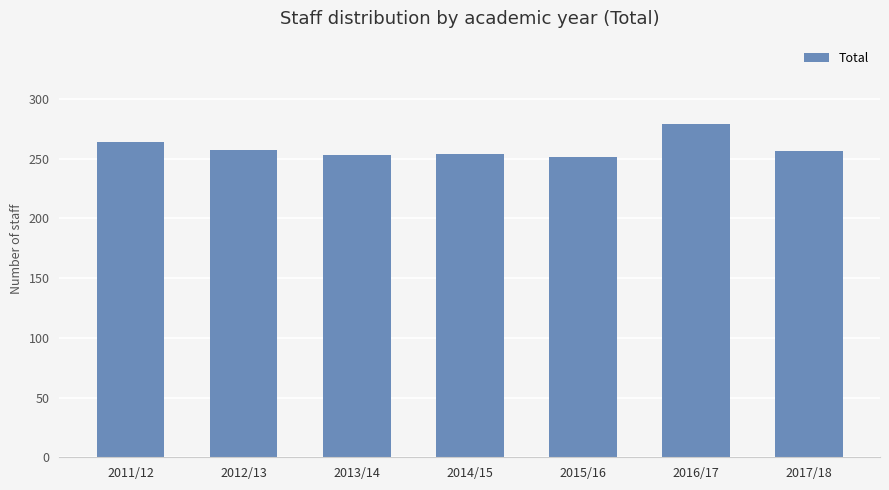

What value does the data have at 2017/18, to the nearest 5?

255